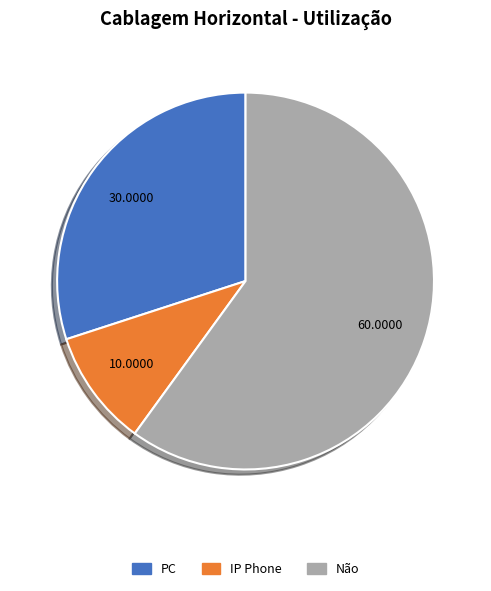

Is there a majority slice in this chart?

Yes